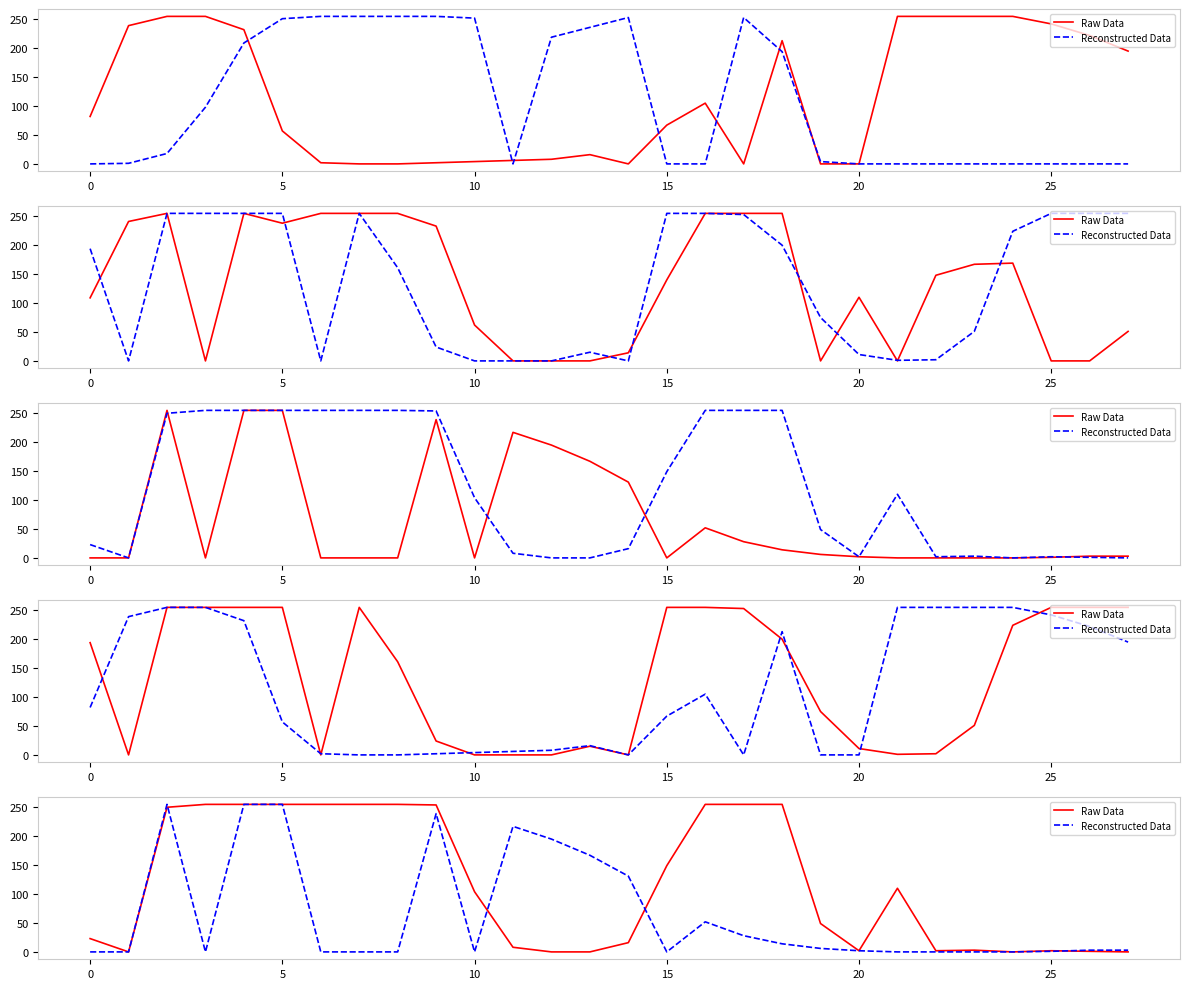

At which category does the chart reach its peak across all series?

10